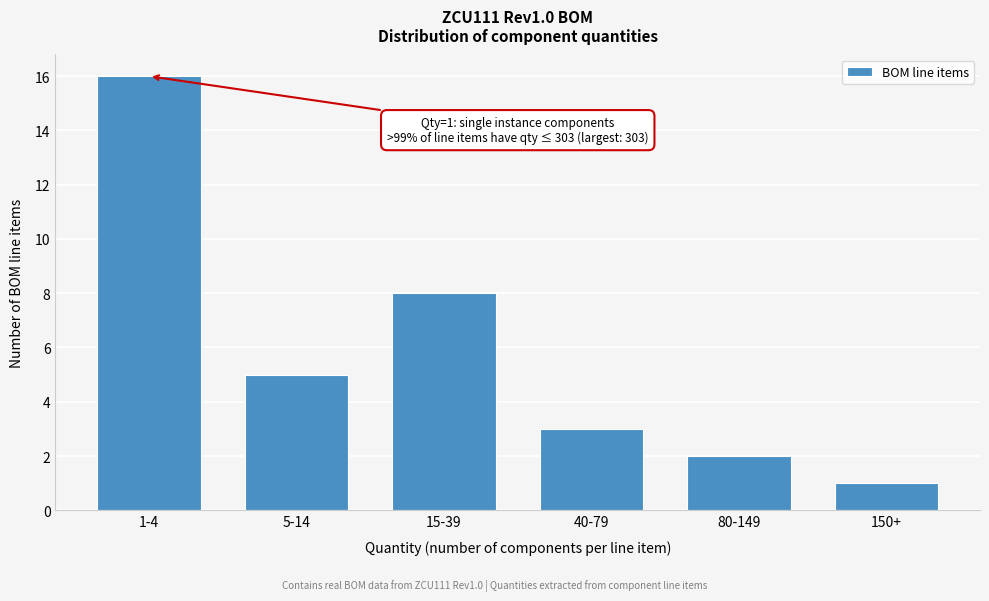

Reading left to right, extract all data points from this chart.

1-4=16	5-14=5	15-39=8	40-79=3	80-149=2	150+=1